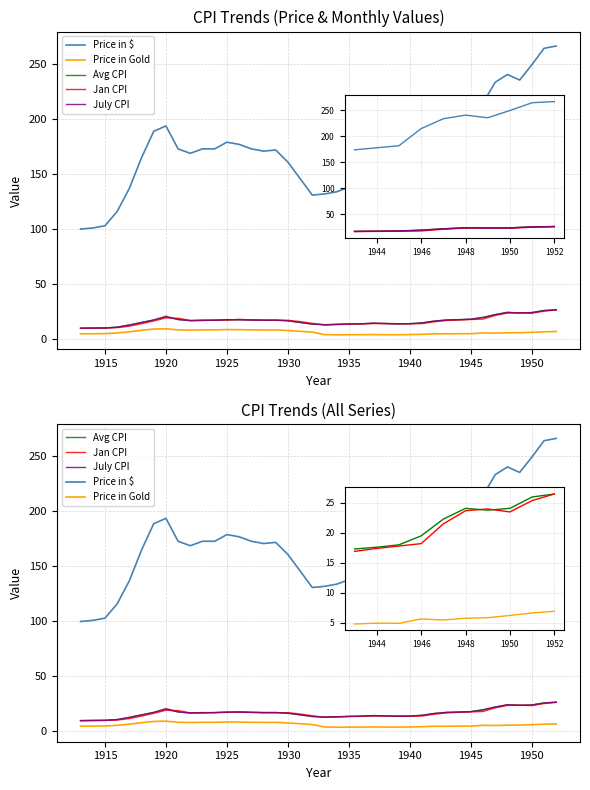

What is the difference between the highest and lowest values at 30?

169.1